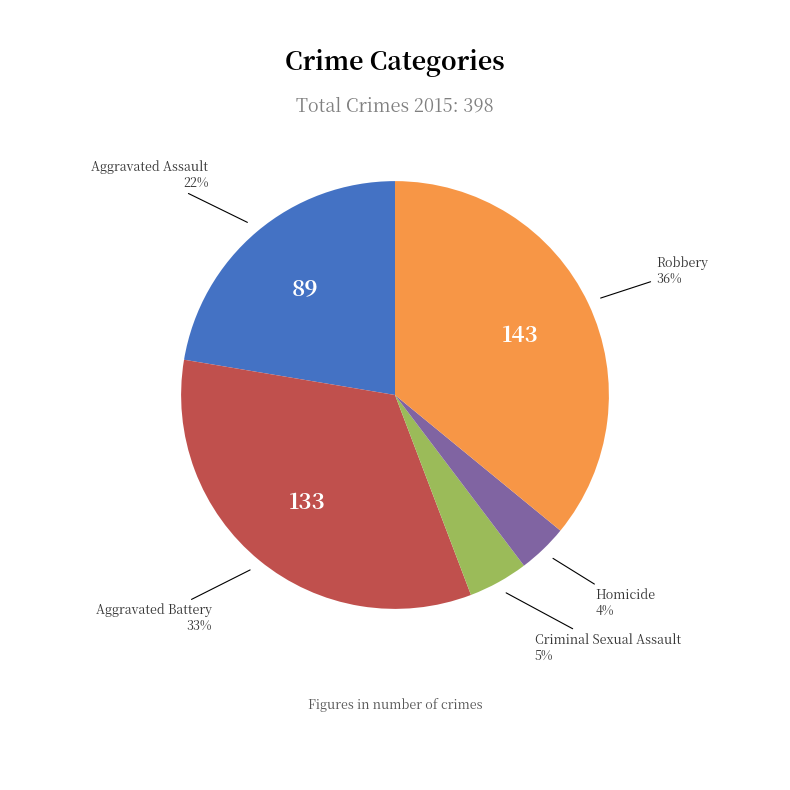

To the nearest percent, what is the difference between the largest and smallest slice percentages?

32%